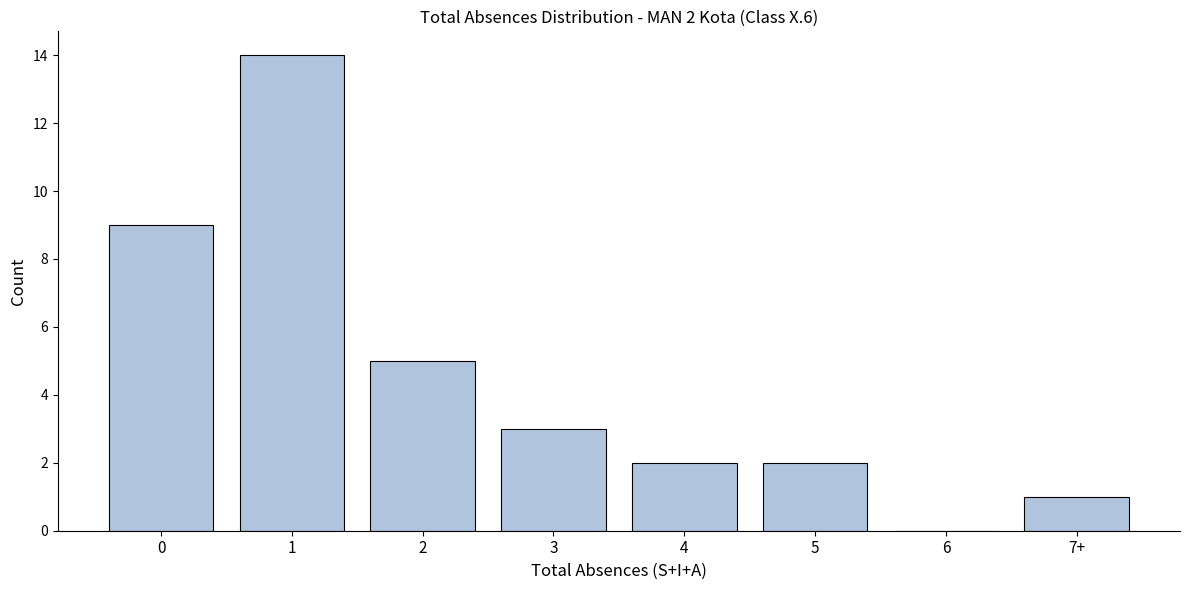

Reading left to right, what are all the values shown in this chart?

0=9	1=14	2=5	3=3	4=2	5=2	6=0	7+=1